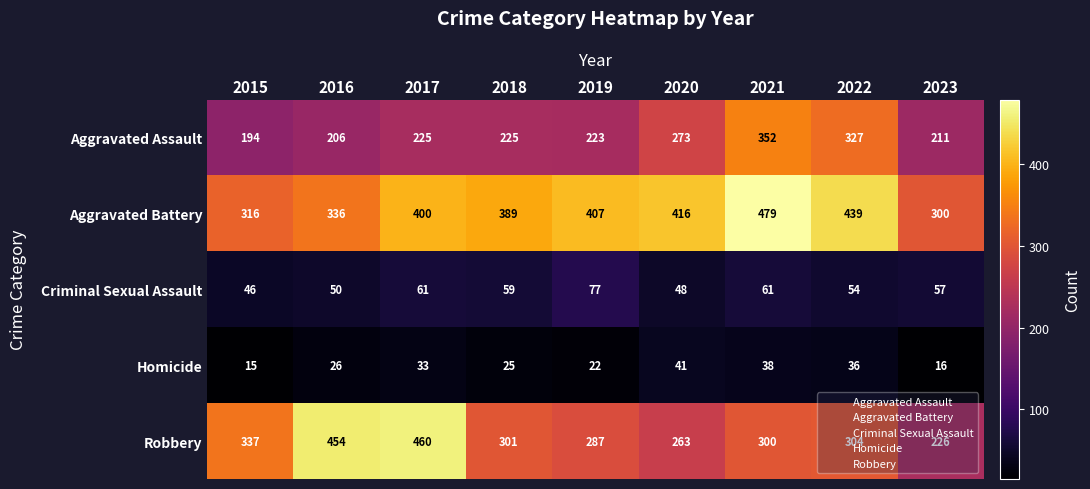

At which category is the sum across all series the highest?

2021